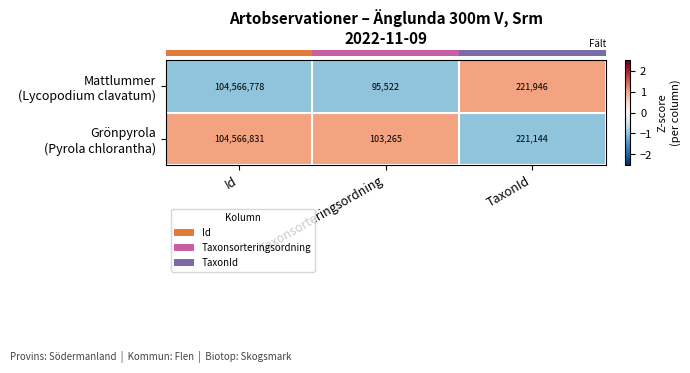

What is the difference between the highest and lowest values at TaxonId?

802